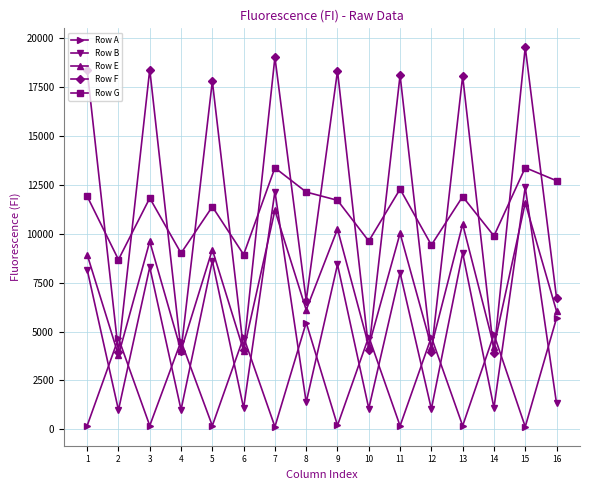

At how many categories does at least one series exceed 16052?

8